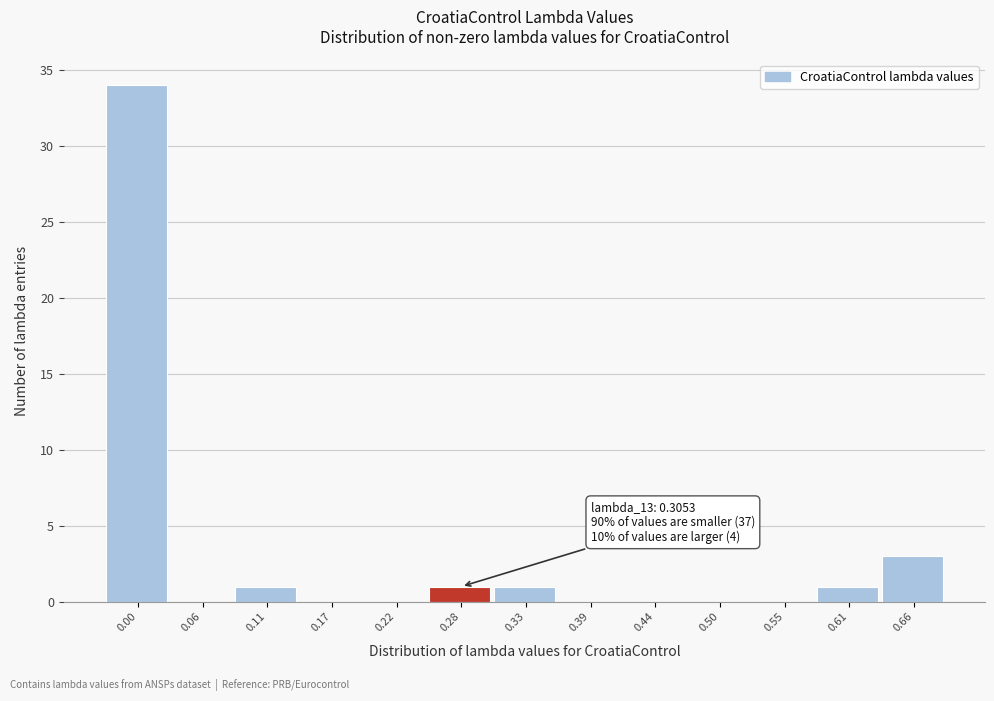

Reading right to left, extract all data points from this chart.

0.66=3	0.61=1	0.55=0	0.50=0	0.44=0	0.39=0	0.33=1	0.28=1	0.22=0	0.17=0	0.11=1	0.06=0	0.00=34